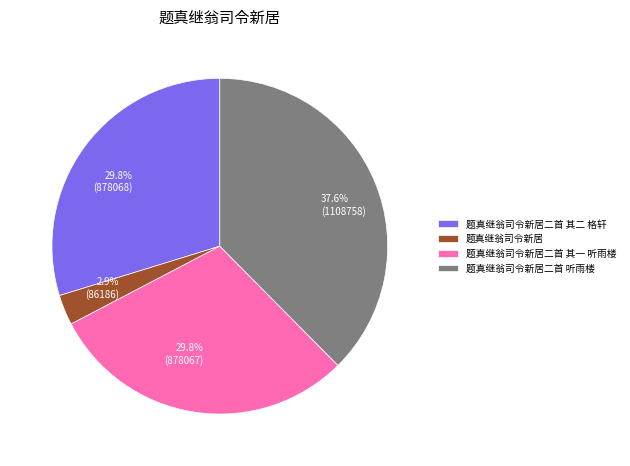

What is the ratio of the value at 29.8% (878067) to the value at 29.8% (878068)?

1.0